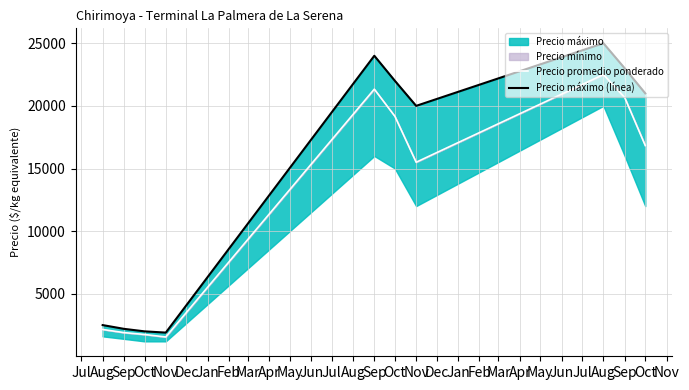

How many values in the Precio promedio ponderado series are below 16833?

5